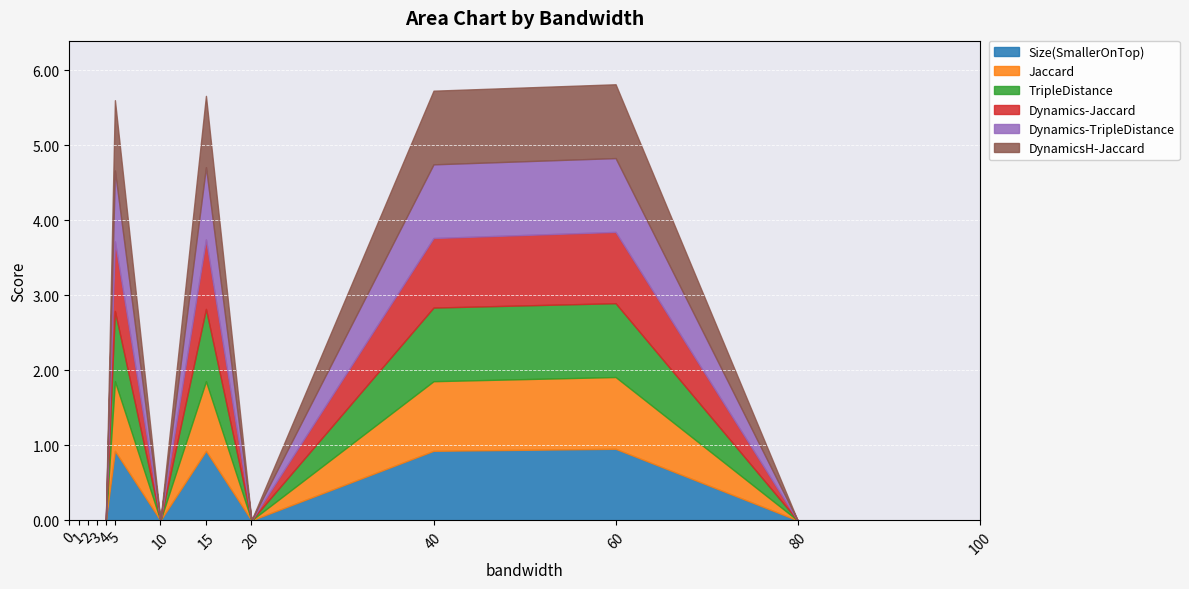

True or false: TripleDistance and Size(SmallerOnTop) cross at least once.

False